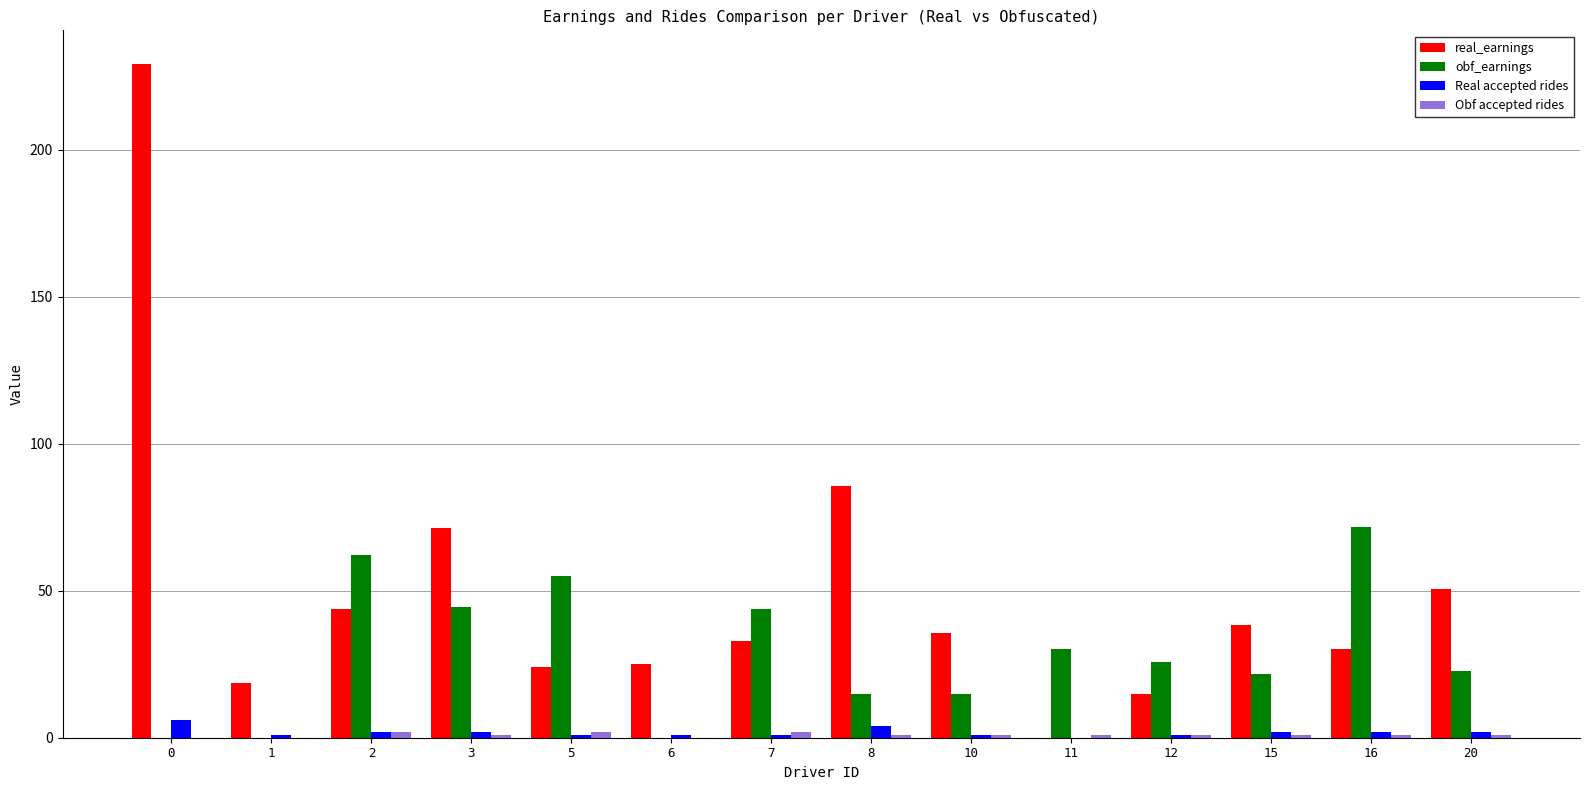

Which series has the largest total across all categories?

real_earnings